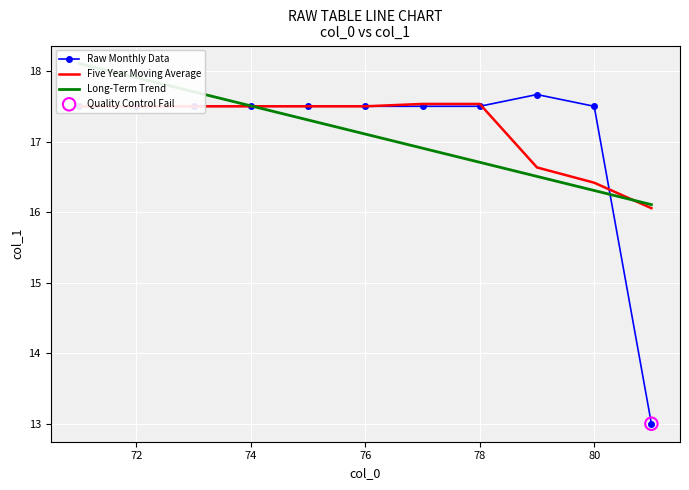

Which series contains the lowest Y value?

Raw Monthly Data